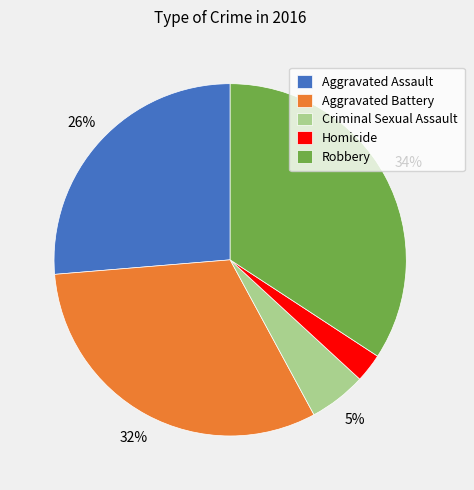

Count the number of slices in the pie.

5